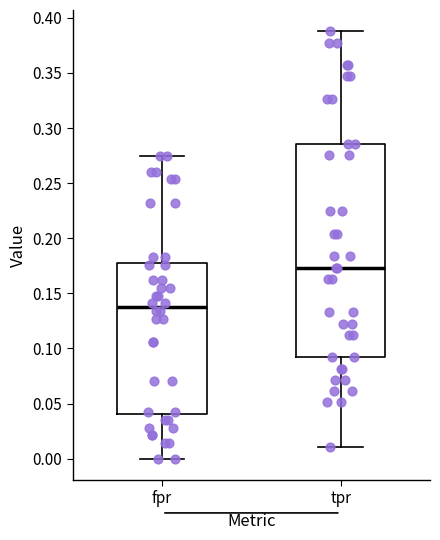

Which box is the tallest, from its lower edge to its upper edge?

tpr